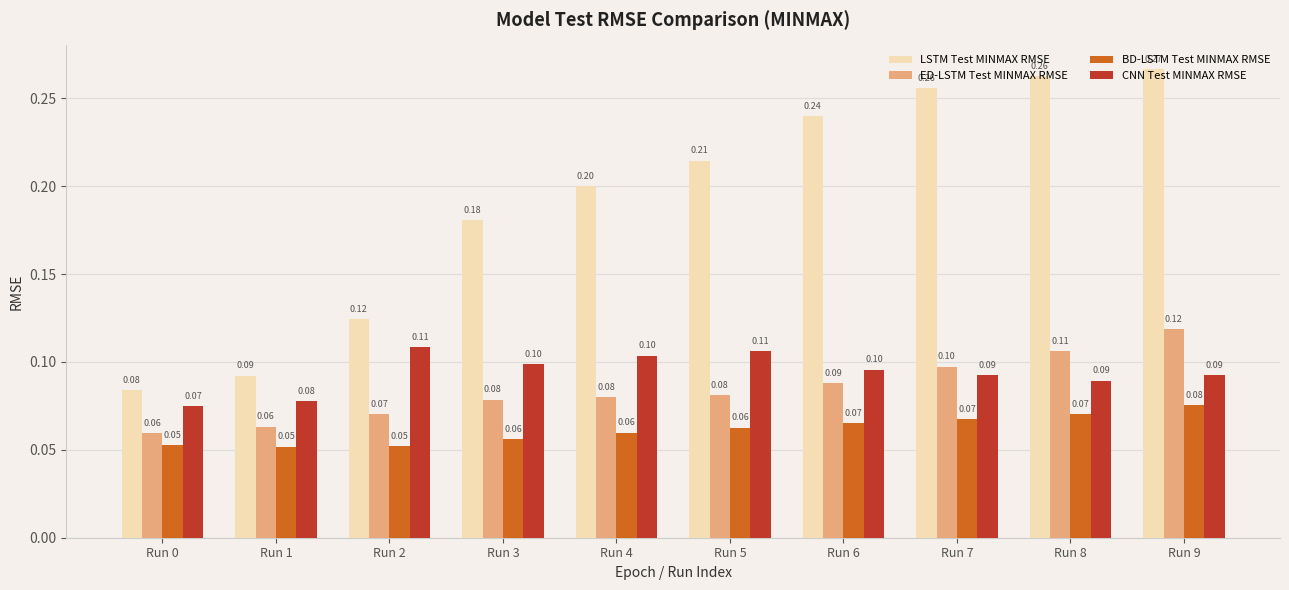

The value of CNN Test MINMAX RMSE at Run 0 is 0.1. True or false?

True